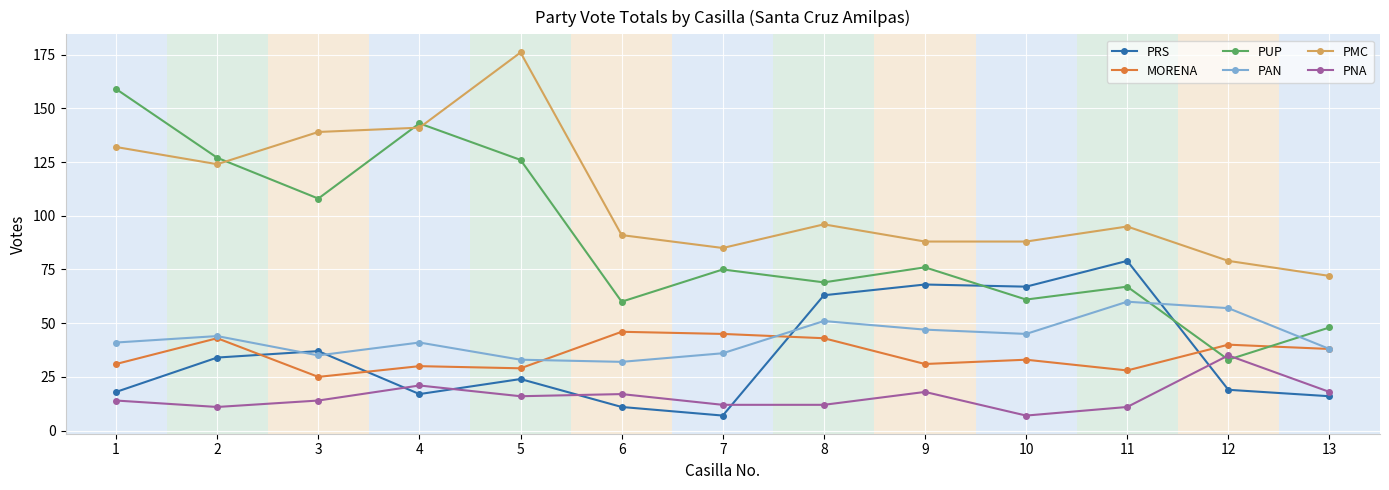

Count the number of categories in the chart.

13